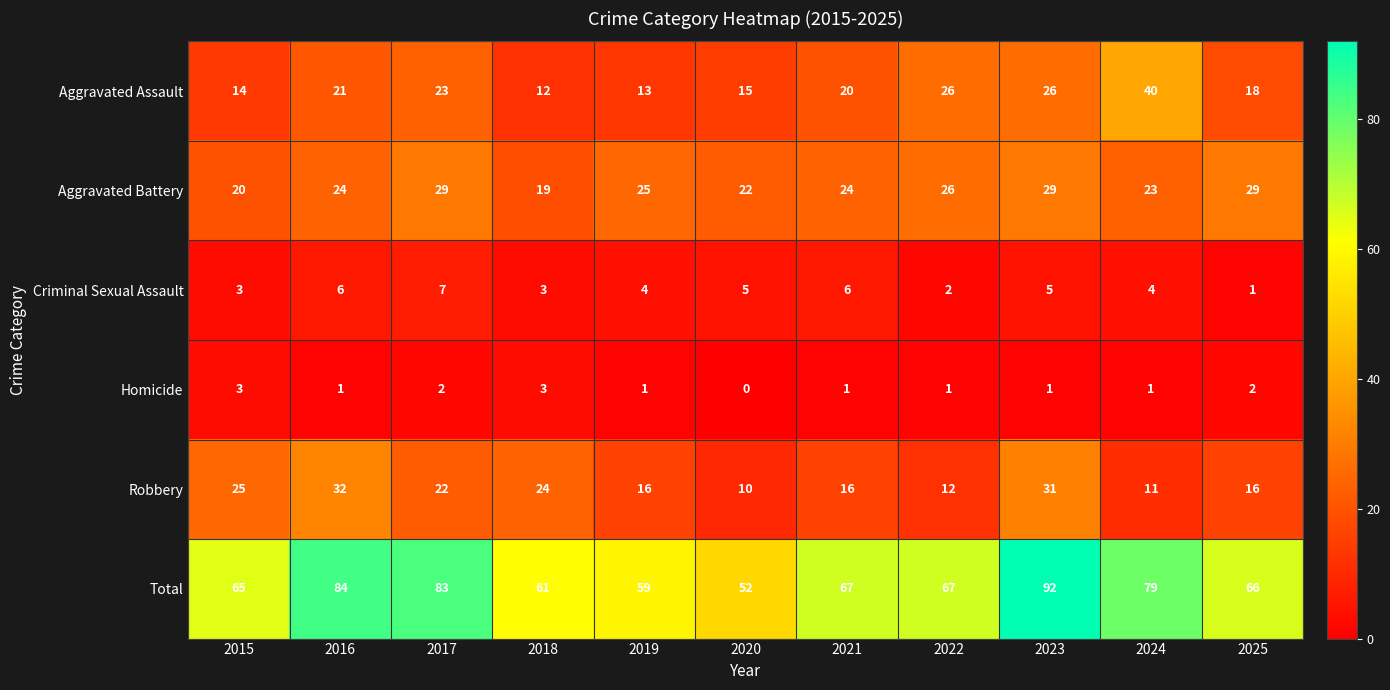

True or false: Aggravated Assault has a value of 20 at 2021.

True